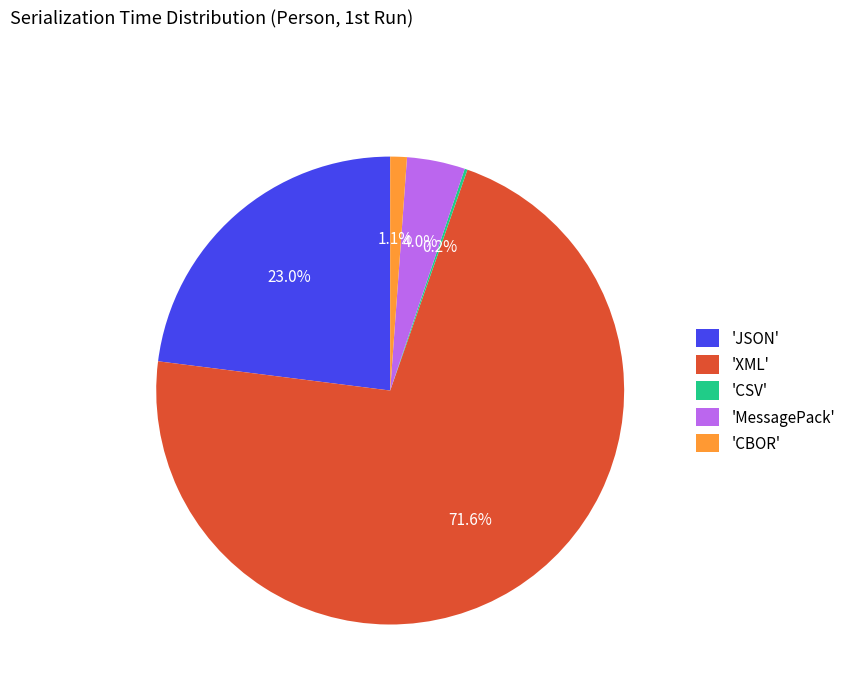

What is the largest slice in the pie chart?

'XML'